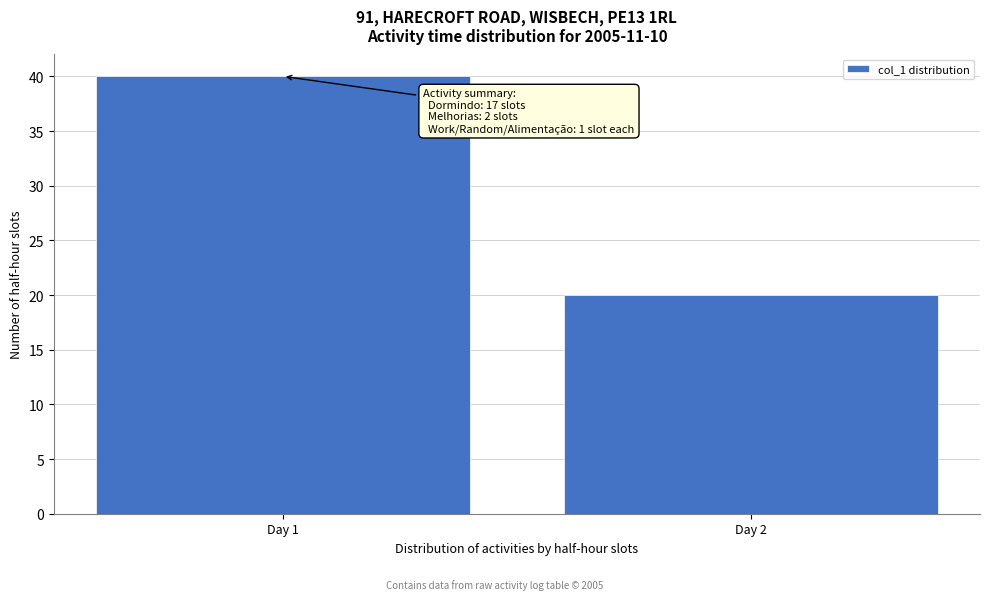

Reading right to left, extract all data points from this chart.

Day 2=20	Day 1=40